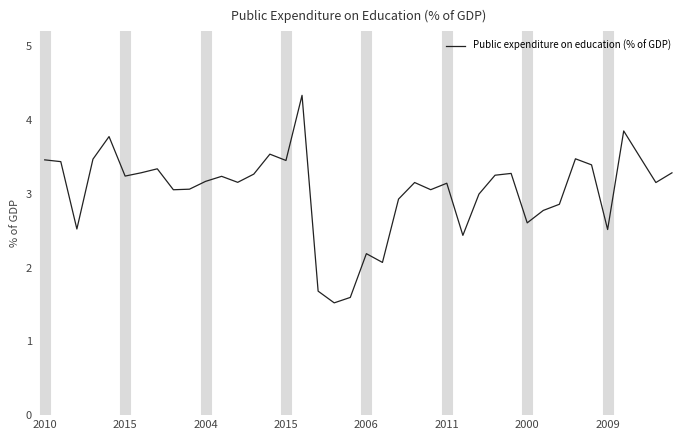

What is the average value?

3.0